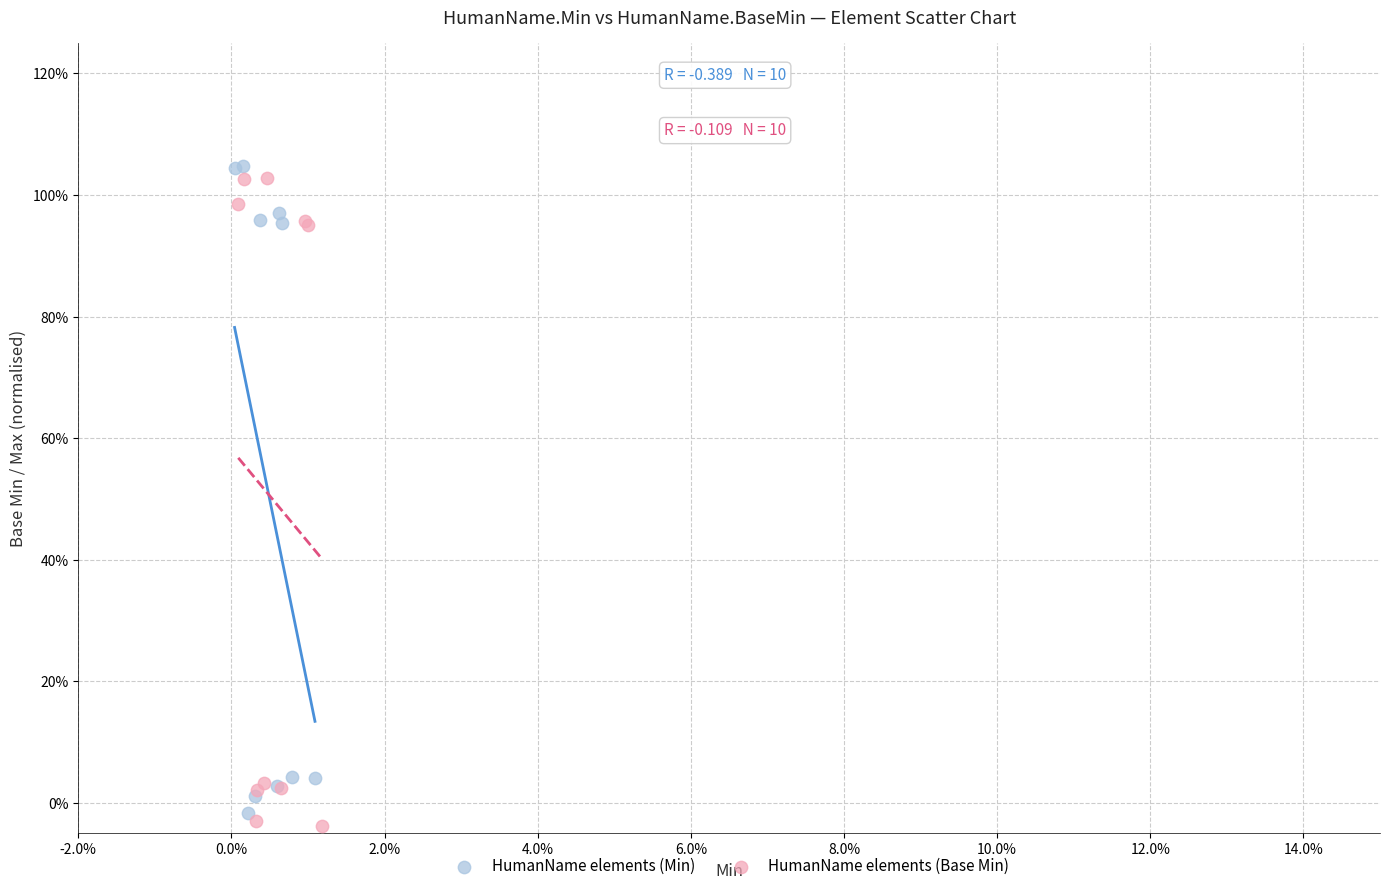

What are all the series names shown in the legend?

HumanName elements (Min), HumanName elements (Base Min)